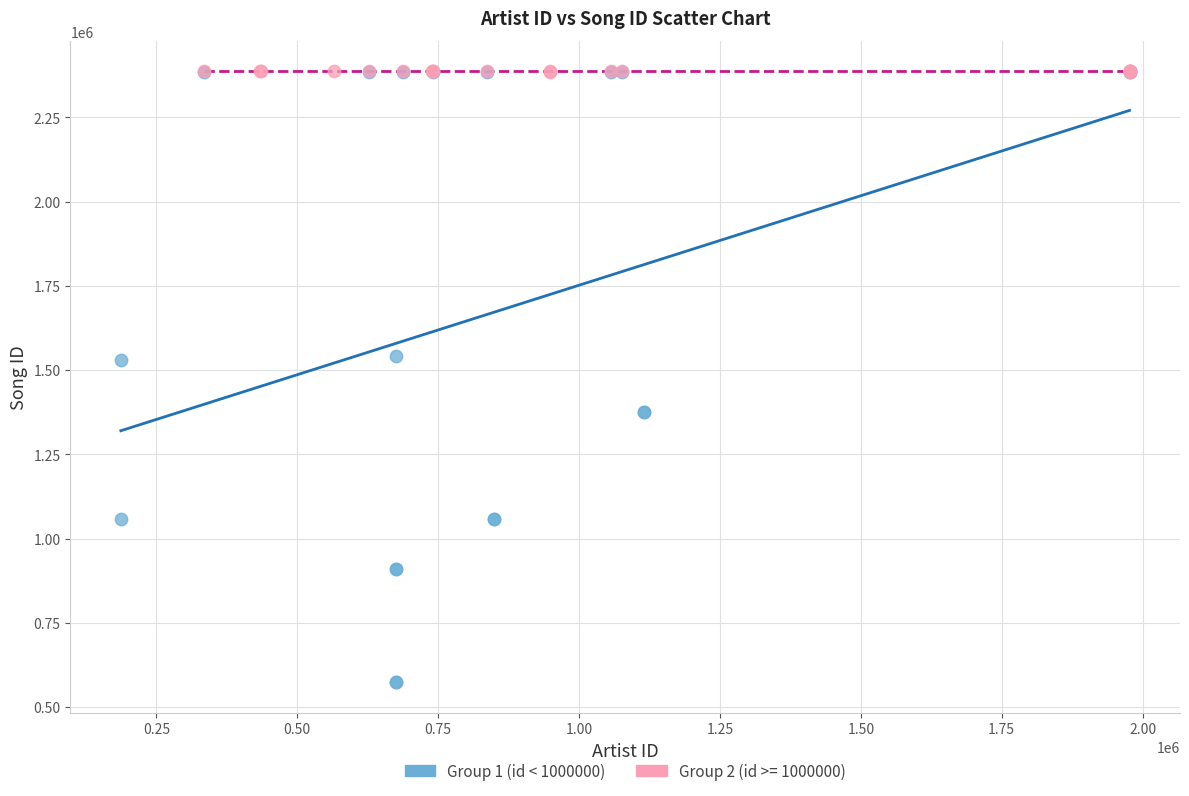

Which series contains the lowest Y value?

Group 1 (id < 1000000)